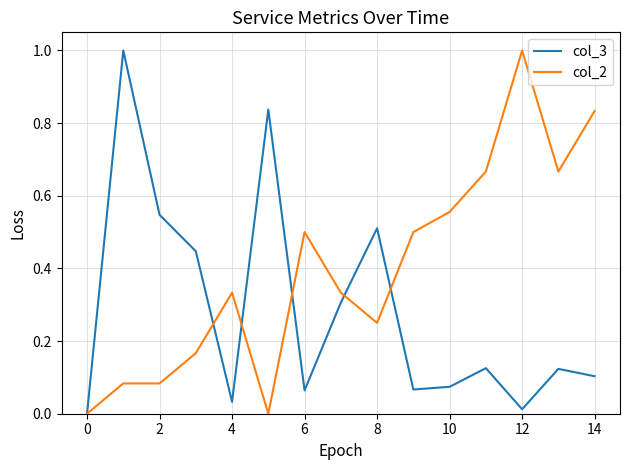

List the series in order of their overall mean, highest first.

col_2, col_3